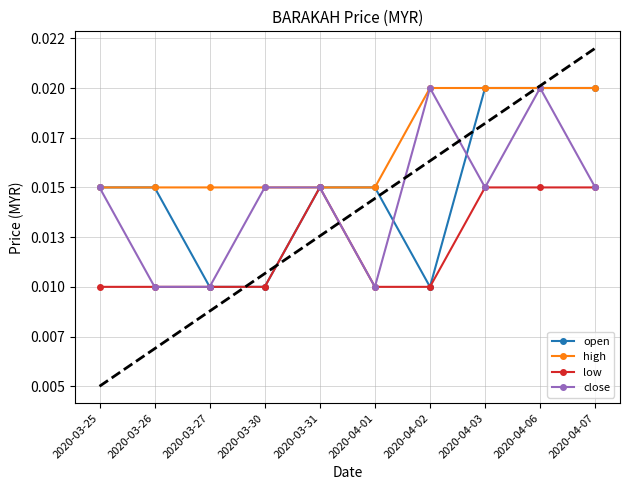

How many interior local peaks does the close series have?

2